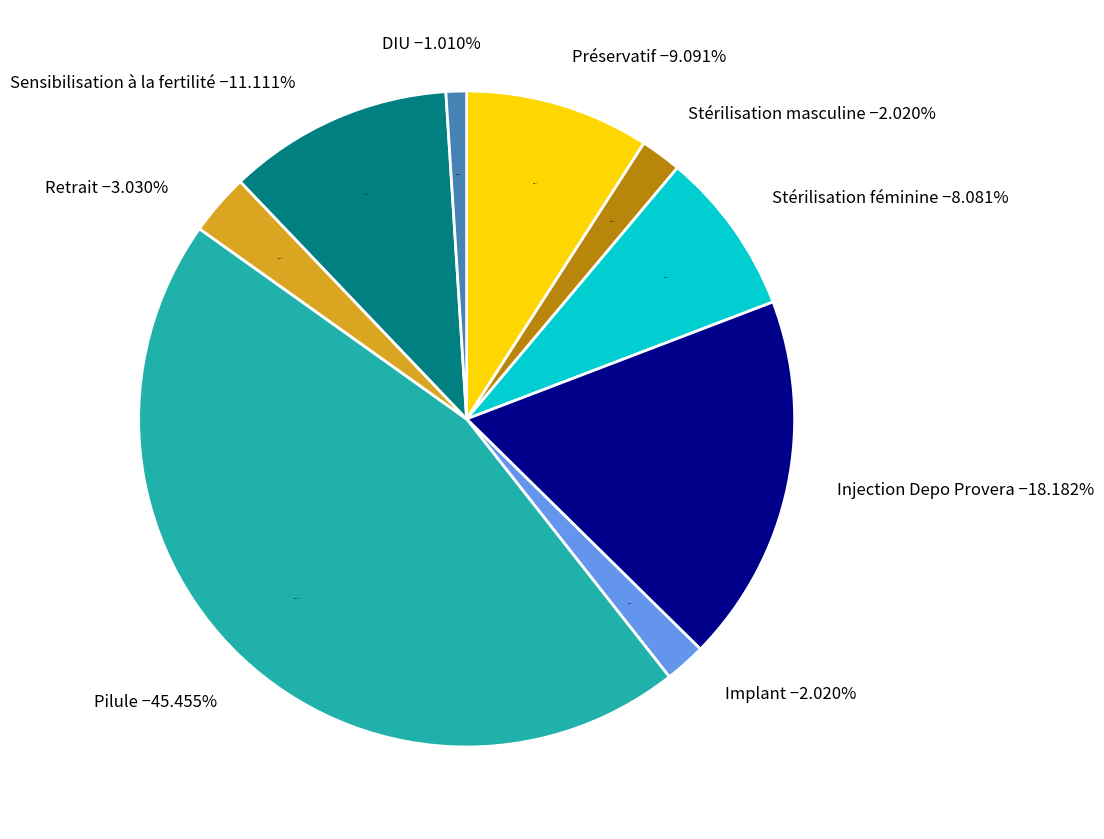

Count the number of slices in the pie.

9